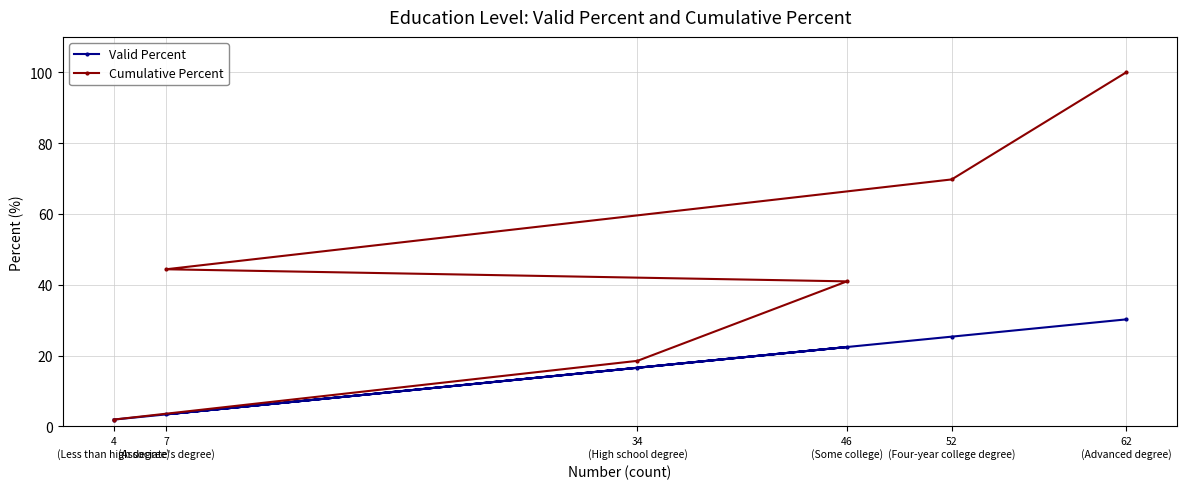

What is the difference between the highest and lowest values at 52
(Four-year college degree)?

44.4